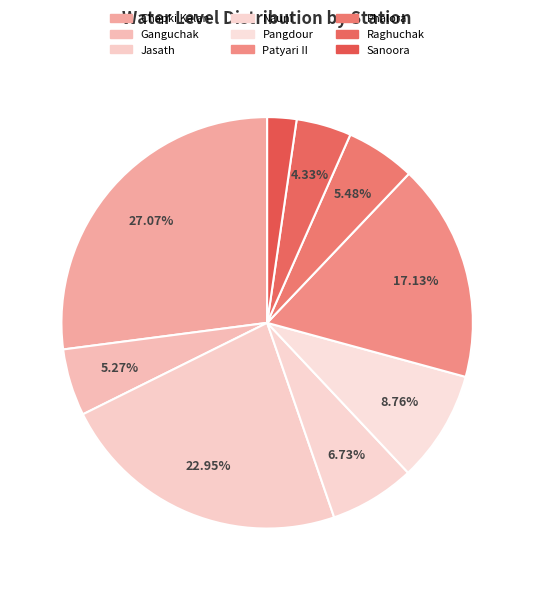

To the nearest percent, what is the average slice percentage?

11%